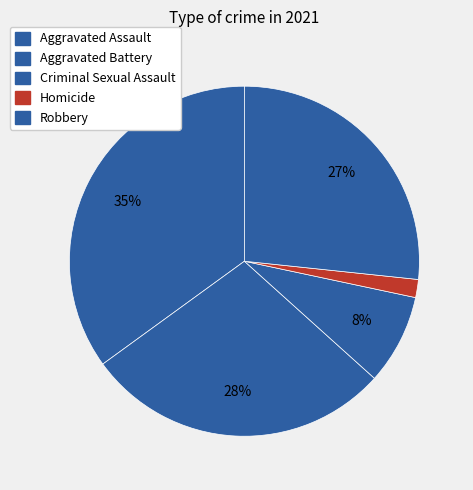

Count the number of slices in the pie.

5